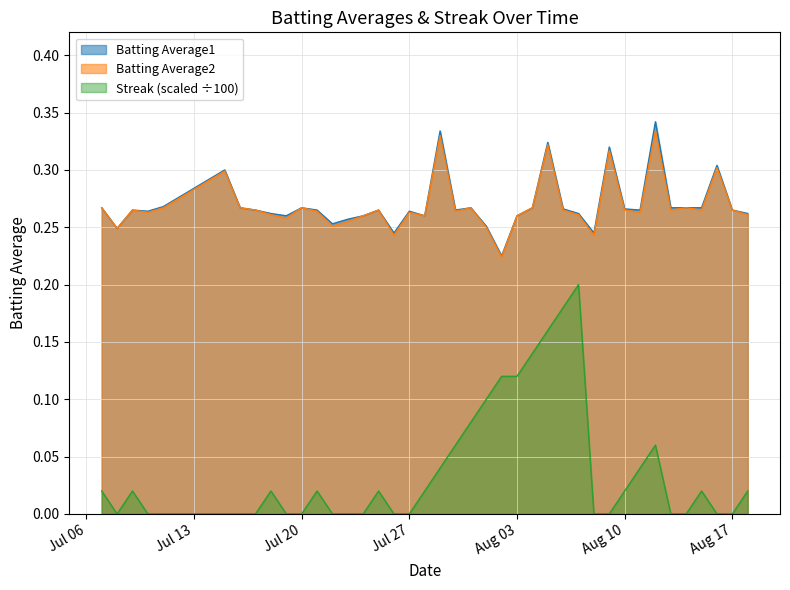

True or false: Batting Average1 and Batting Average2 cross at least once.

False